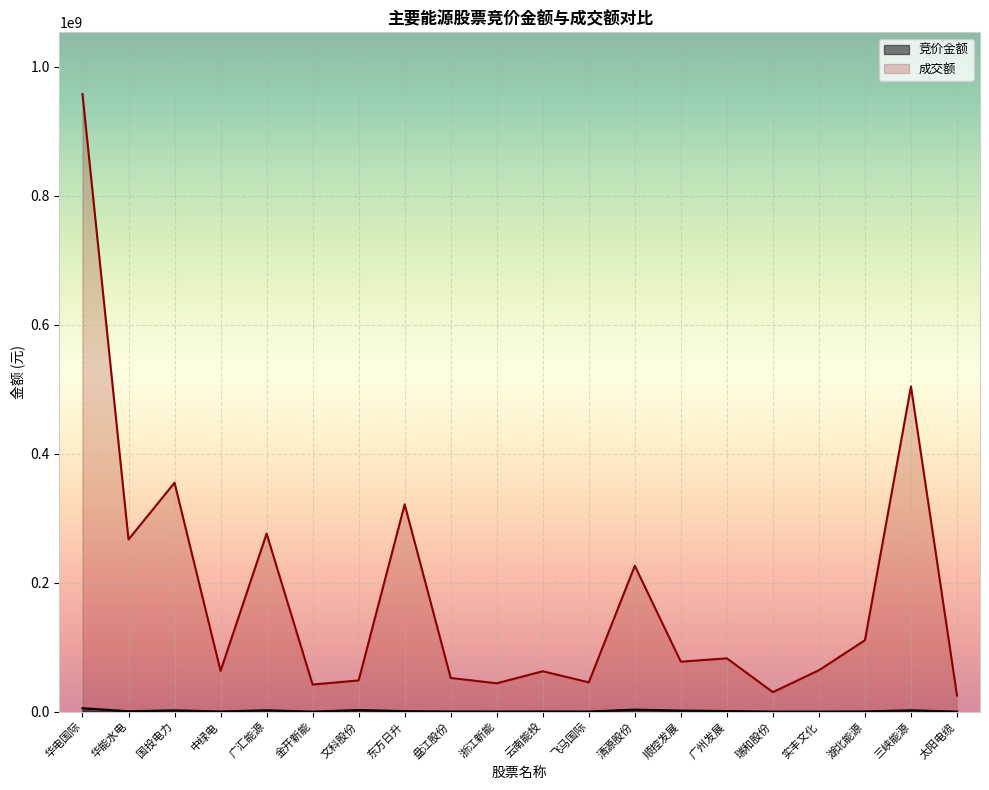

What are all the series names shown in the legend?

竞价金额, 成交额